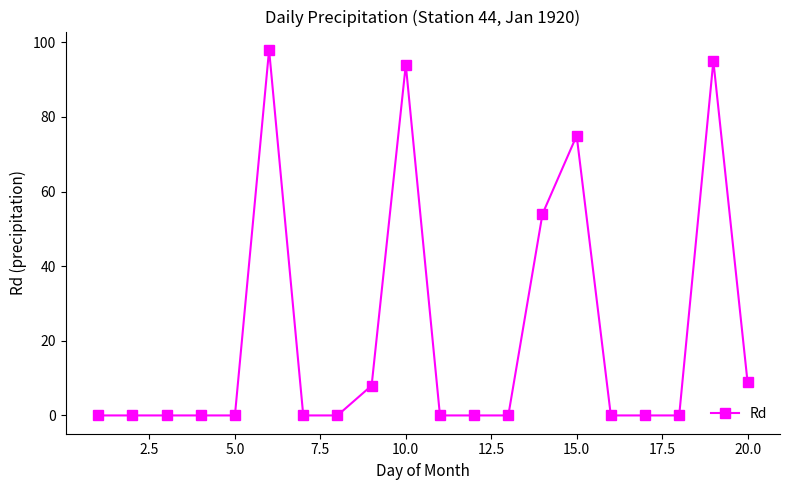

What is the difference between the maximum and minimum values?

98